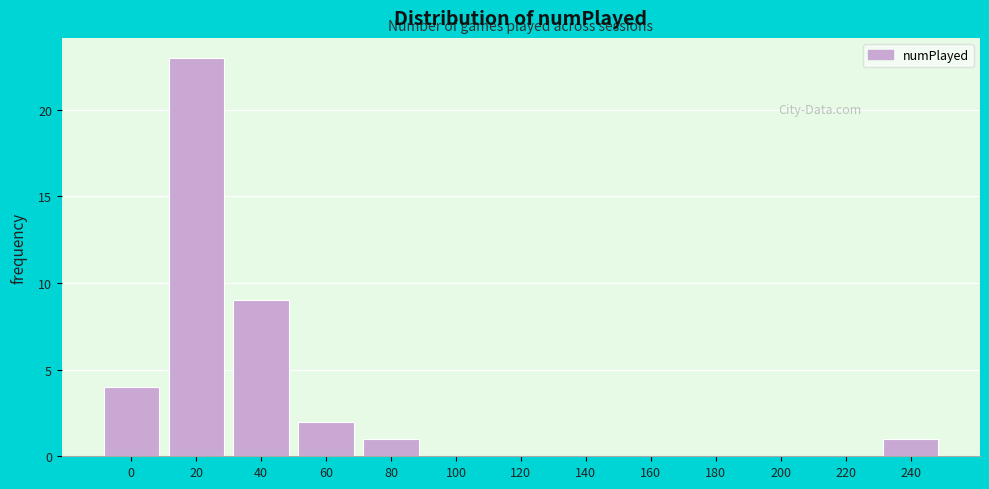

Reading left to right, list all the values displayed in this chart.

0=4	20=23	40=9	60=2	80=1	100=0	120=0	140=0	160=0	180=0	200=0	220=0	240=1